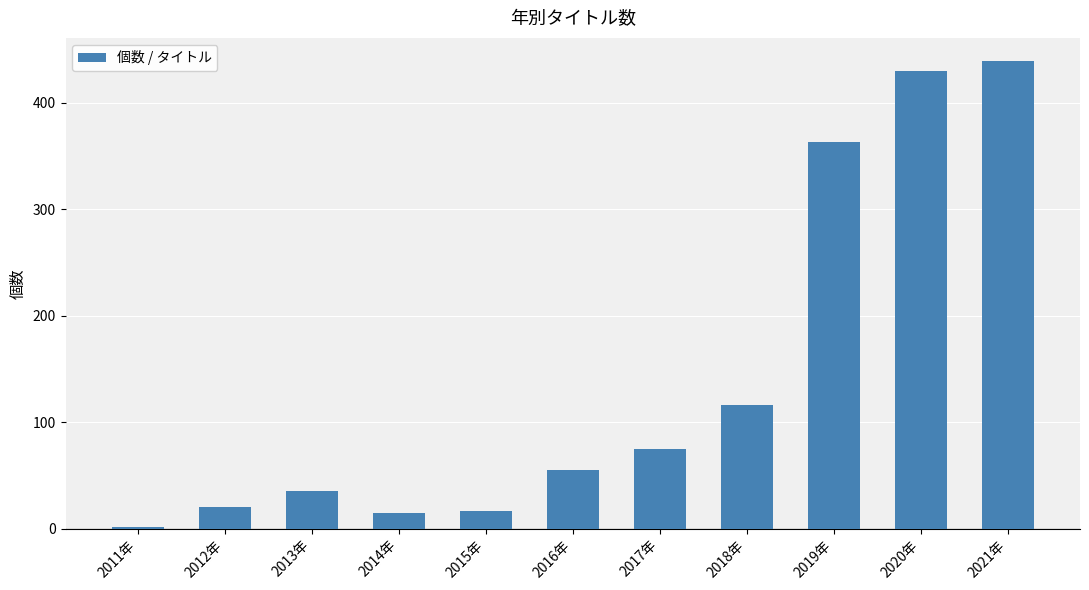

What is the label of the 6th bar from the right?

2016年